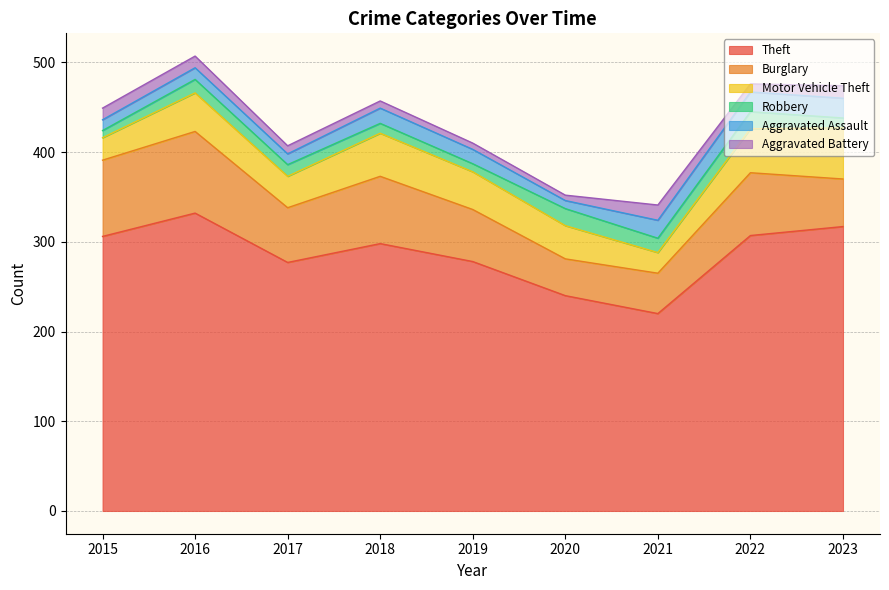

Where does the Theft series first go above 298?

2015